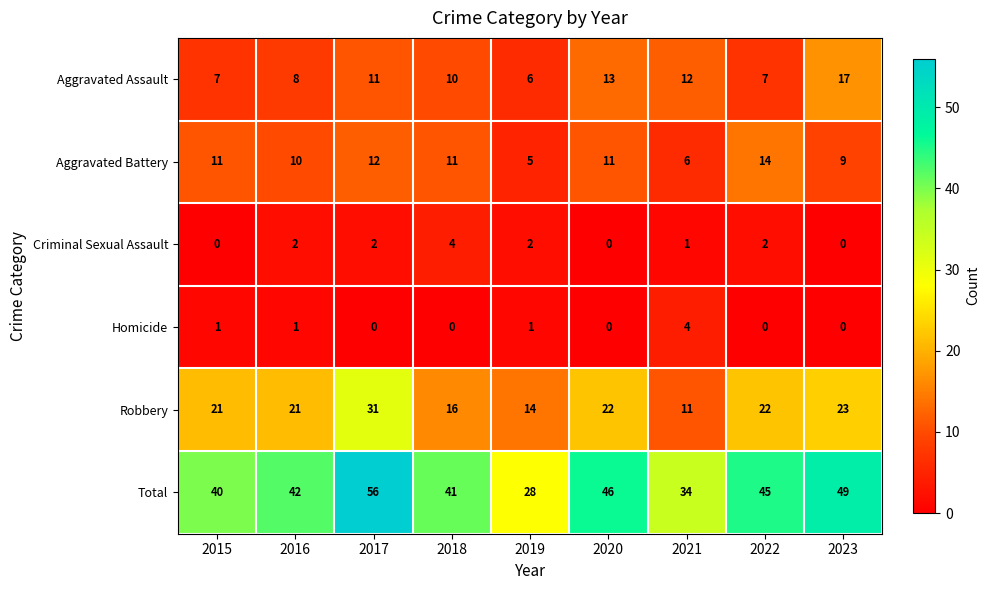

Which series changed the most between 2017 and 2023?

Robbery